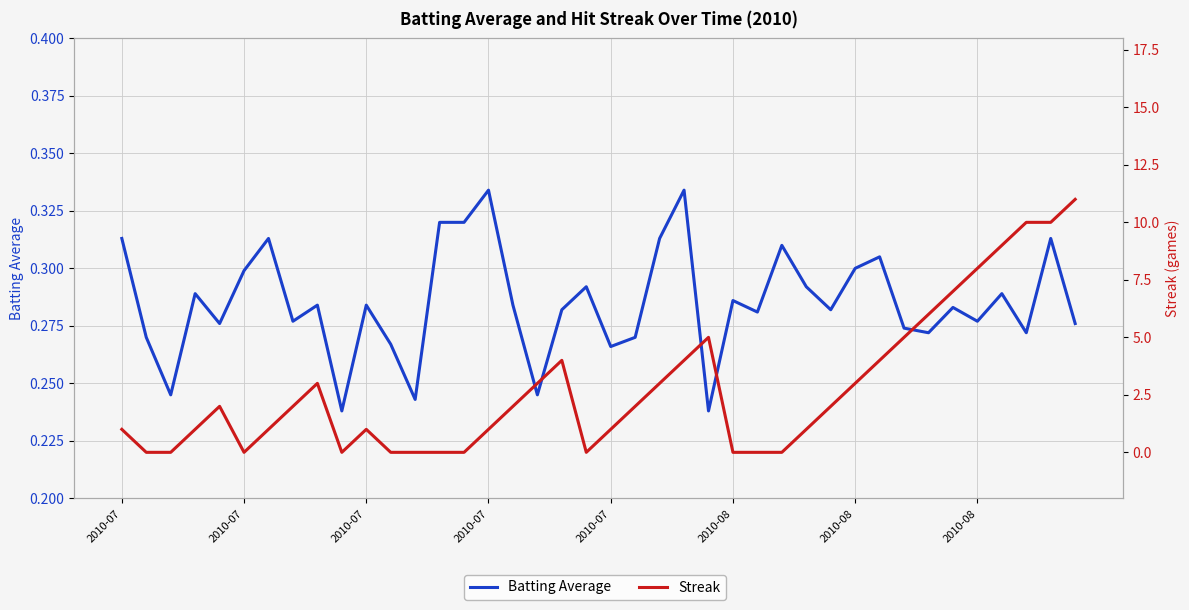

True or false: Streak and Batting Average intersect in this chart.

True